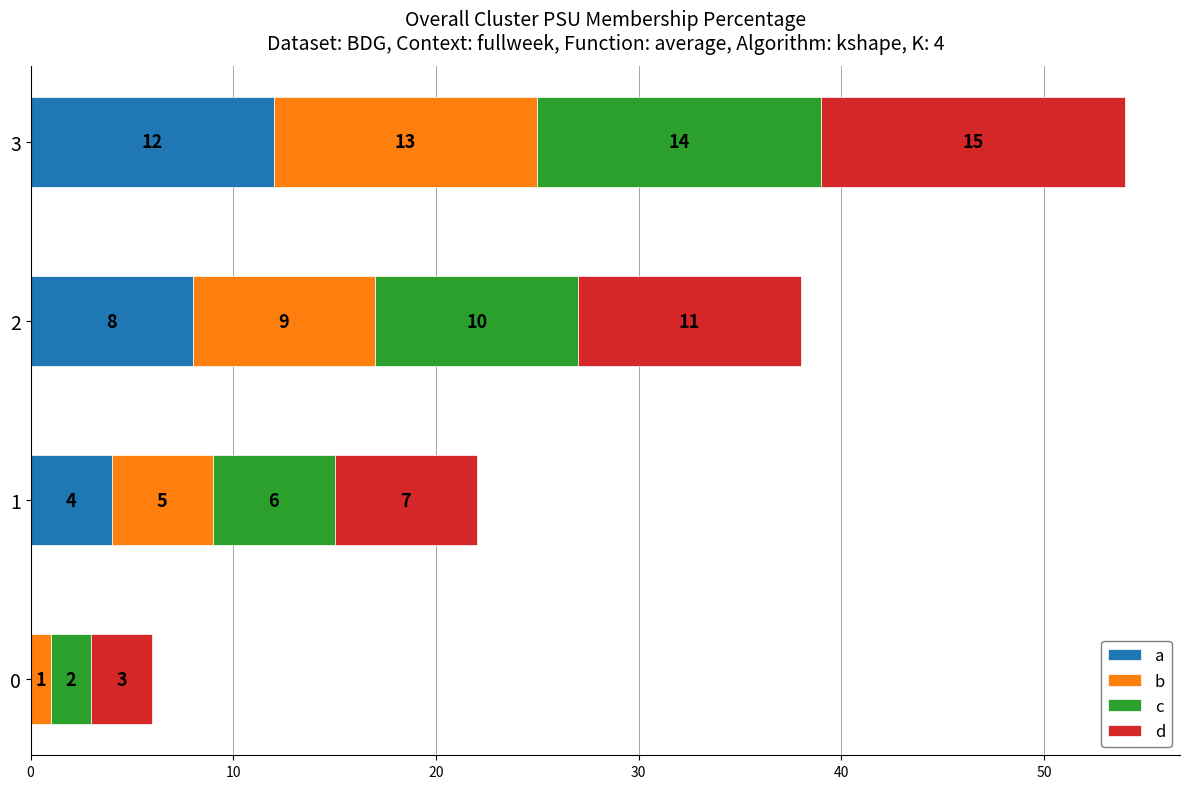

What is the average value of the a series?

6